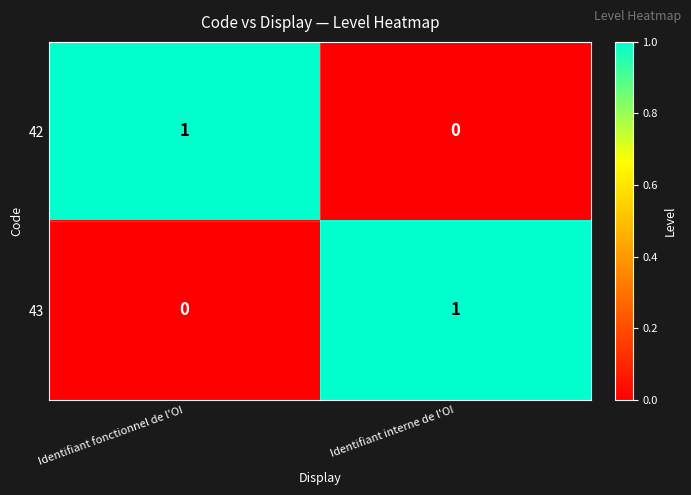

How many values in the 42 series are below 1?

1